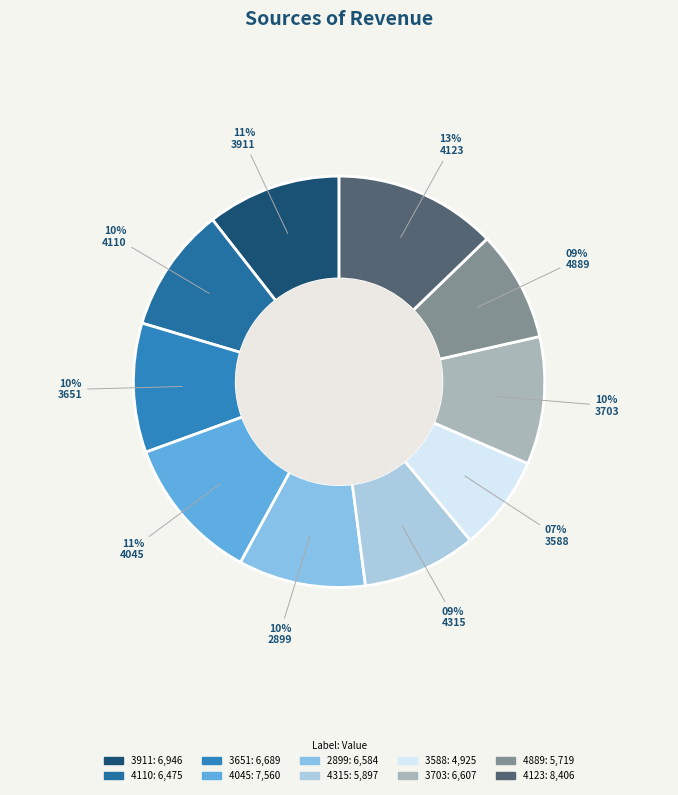

Between 3651 and 4889, which is larger?

3651